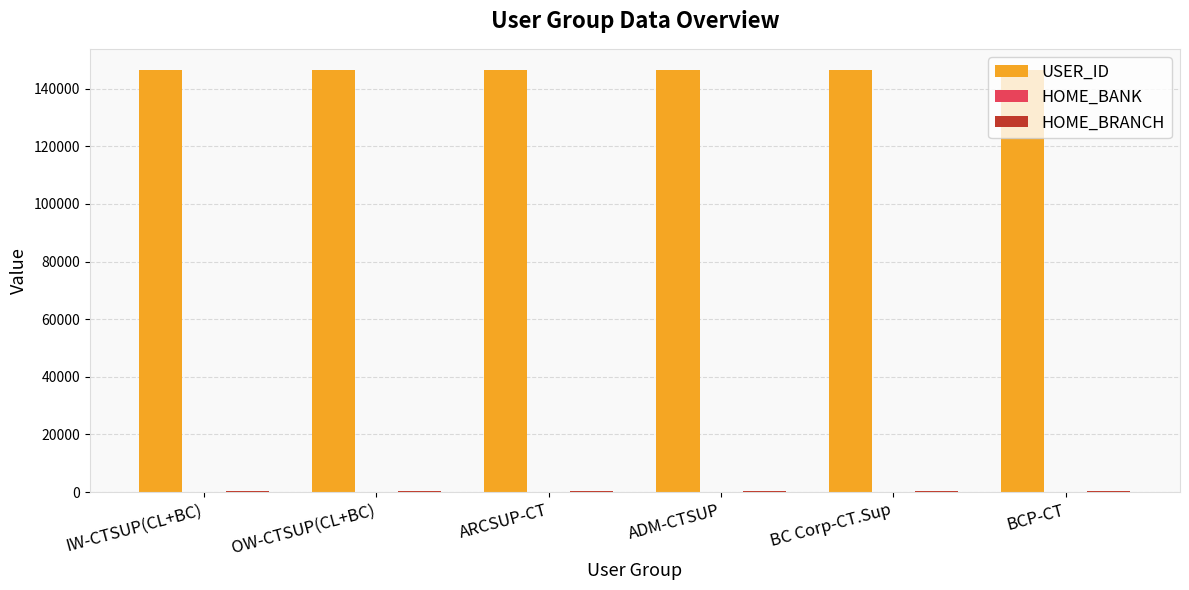

Count the number of categories in the chart.

6